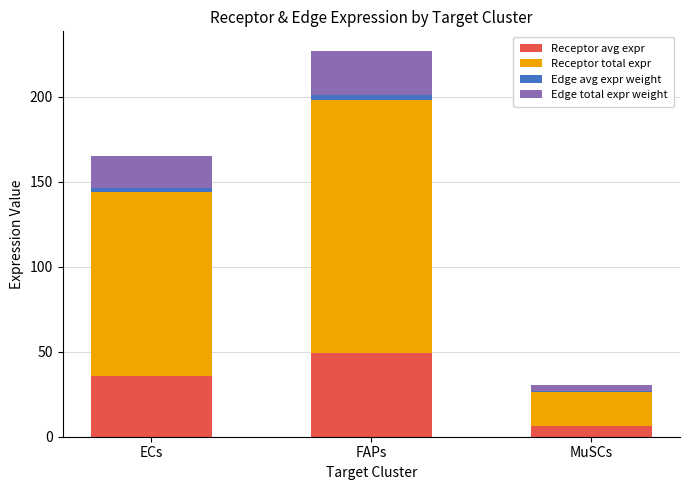

Reading left to right, what are the values for Receptor avg expr?

ECs=36.0	FAPs=49.5	MuSCs=6.6